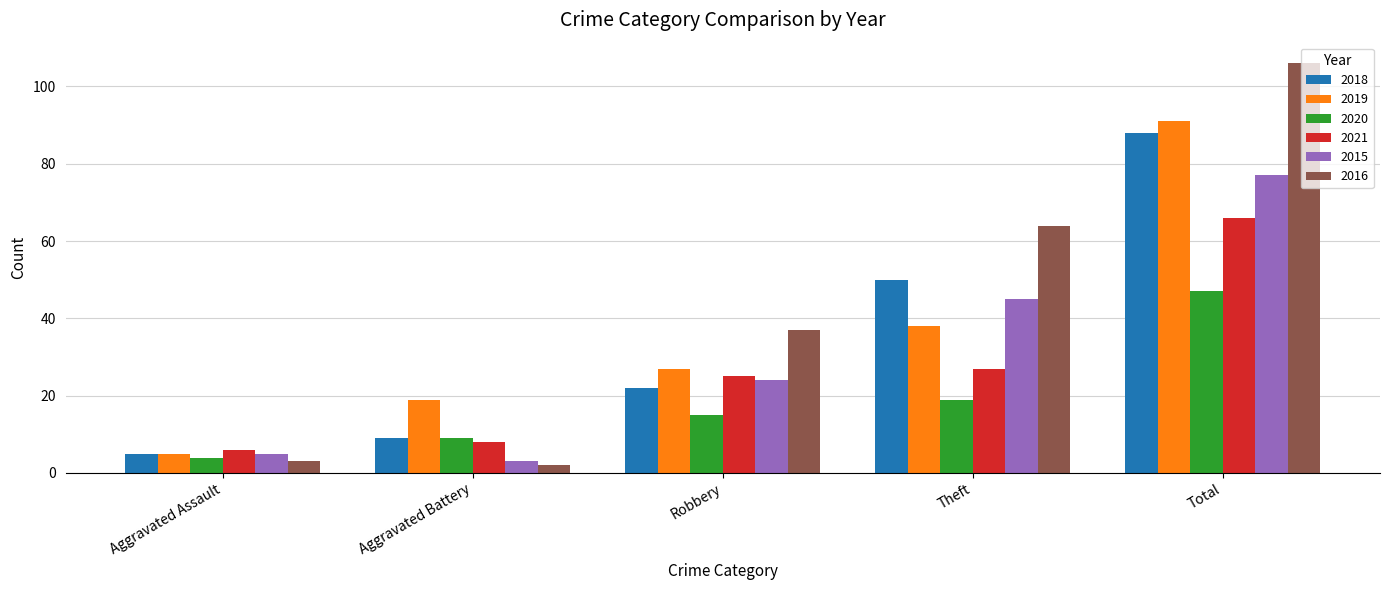

What is the highest value of the 2016 series?

106